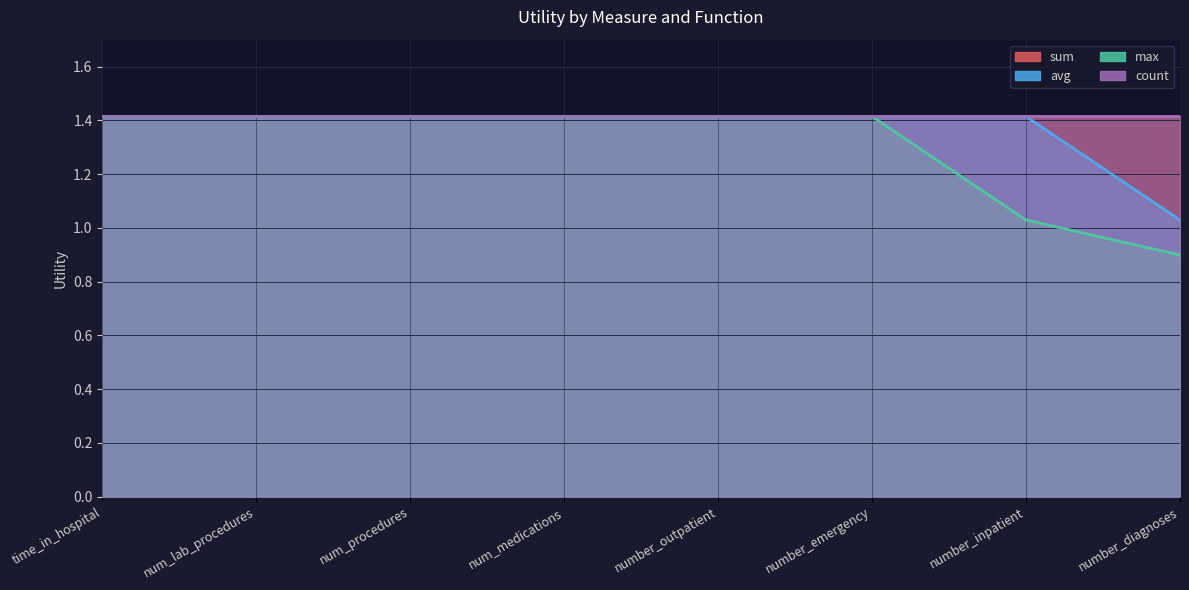

Does the chart display data point markers on the line(s)?

No